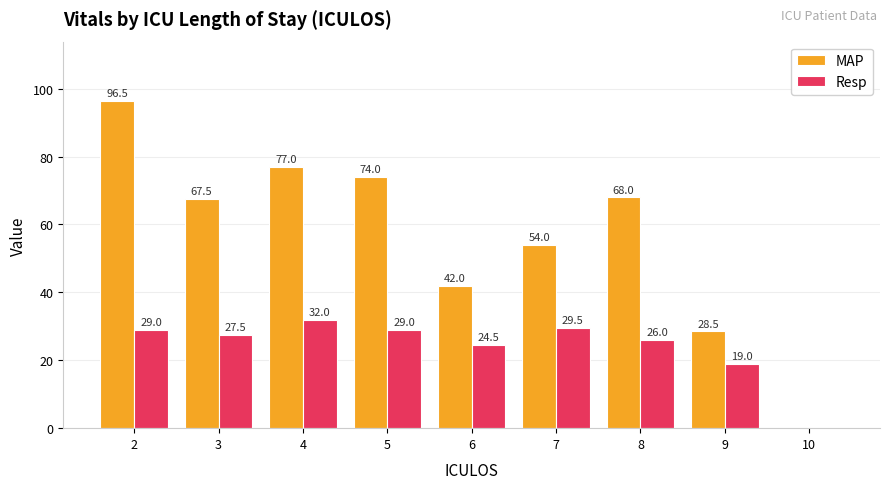

Reading left to right, list all the values displayed in this chart.

MAP: 2=96.5	3=67.5	4=77.0	5=74.0	6=42.0	7=54.0	8=68.0	9=28.5	10=0.0
Resp: 2=29.0	3=27.5	4=32.0	5=29.0	6=24.5	7=29.5	8=26.0	9=19.0	10=0.0